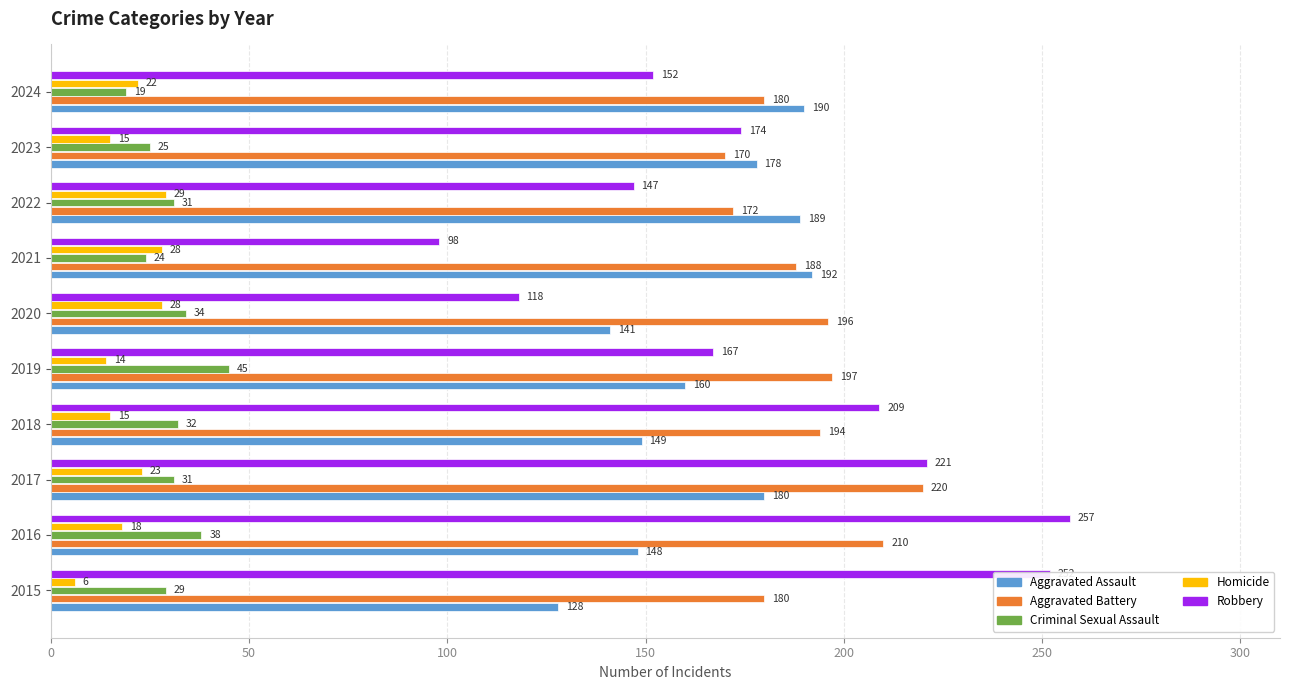

What is the sum of all Criminal Sexual Assault values?

308